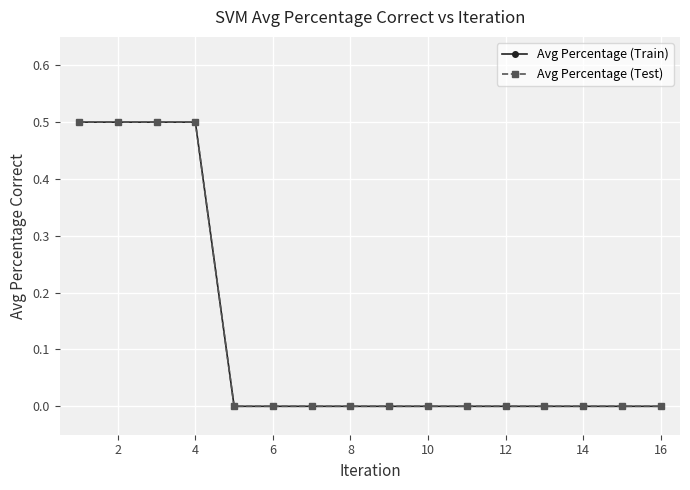

Does the chart have visible grid lines?

Yes